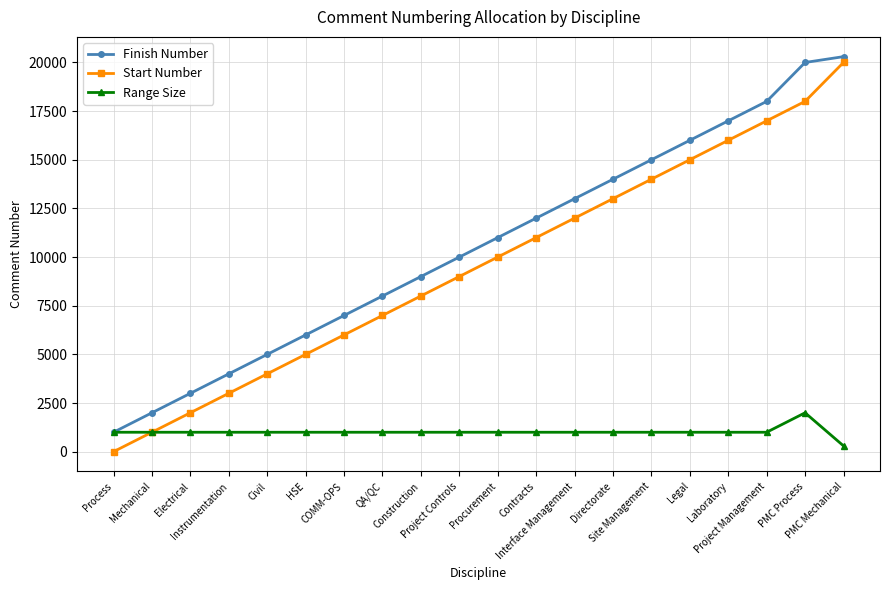

How many categories are shown in the chart?

20